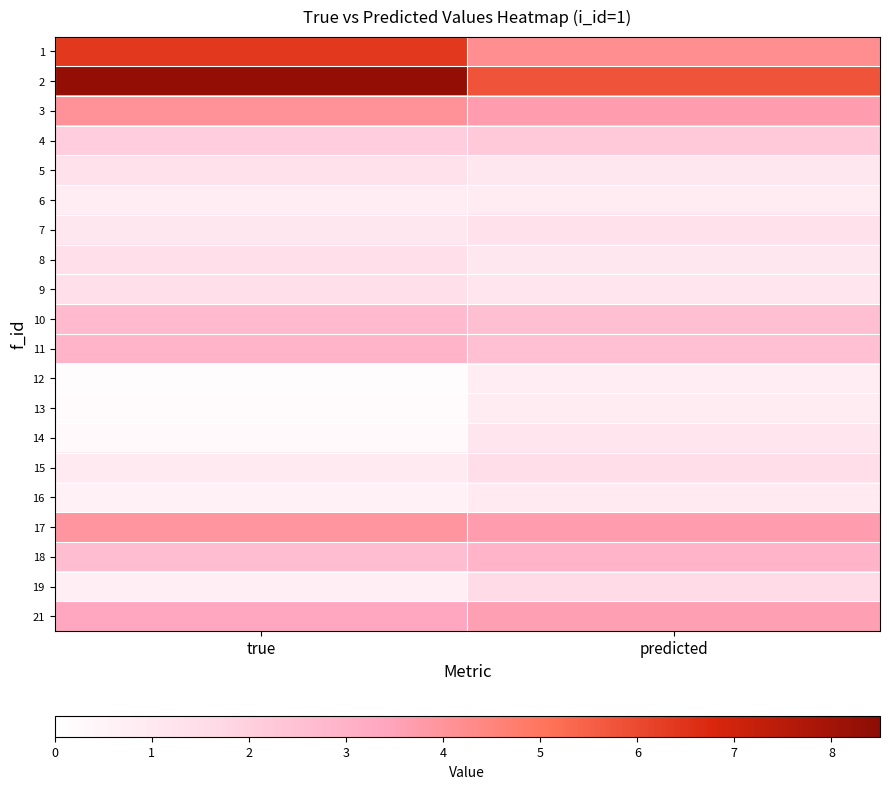

What is the maximum value shown in the chart?

8.3